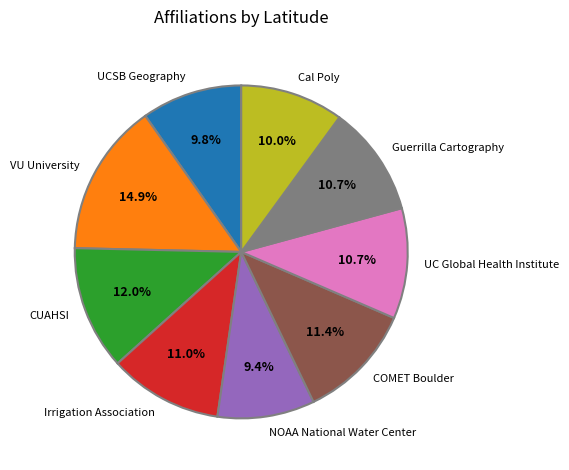

To the nearest percent, what is the average slice percentage?

11%